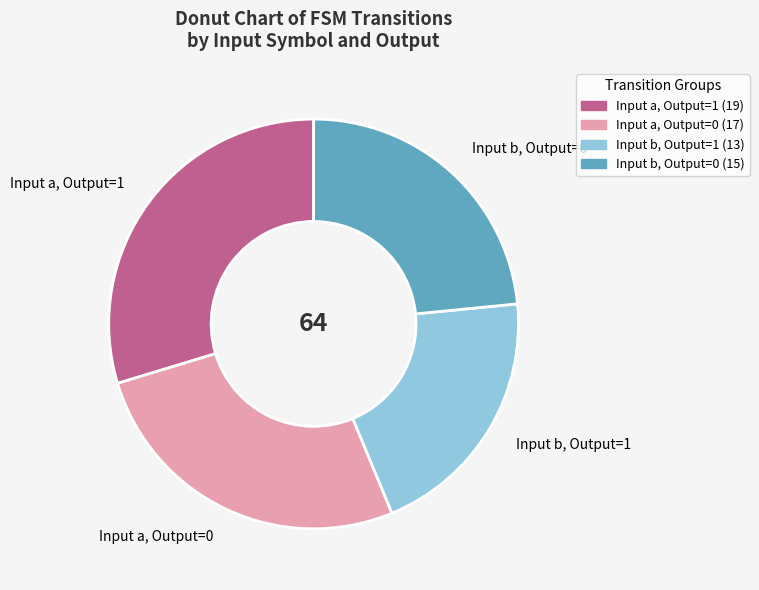

Does Input a, Output=1 represent more than half of the total?

No